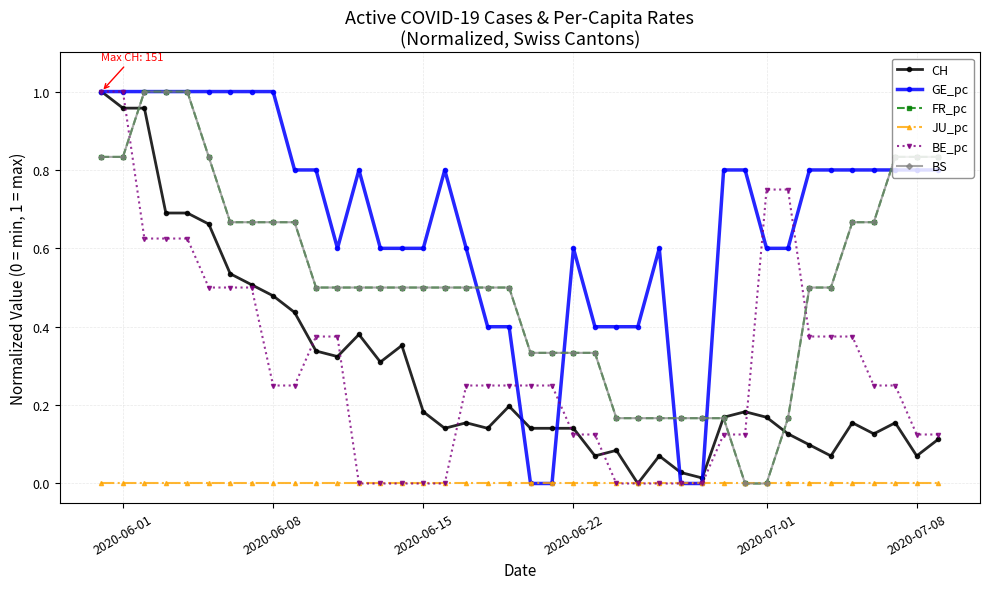

Is this an area chart (filled region under the line)?

No